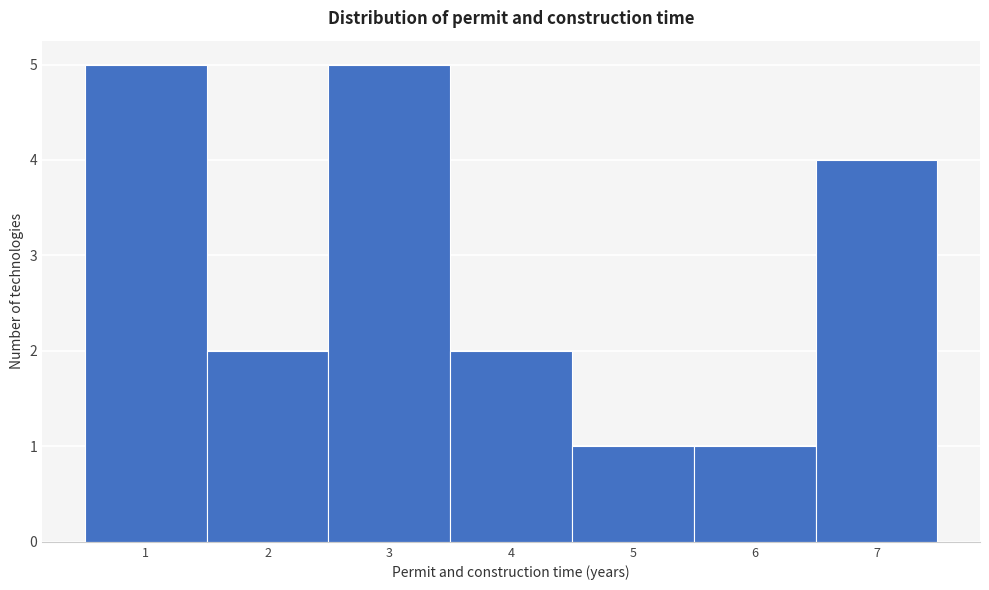

Reading left to right, transcribe this chart: for each bar, give the range it covers on the x-axis and its height. The values are not printed on the chart, so give them approximately, as read against the axis.

0.5 to 1.5: 5
1.5 to 2.5: 2
2.5 to 3.5: 5
3.5 to 4.5: 2
4.5 to 5.5: 1
5.5 to 6.5: 1
6.5 to 7.5: 4